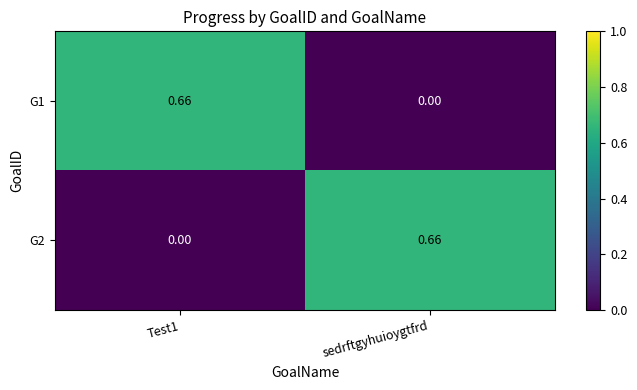

Is the value of G2 at sedrftgyhuioygtfrd greater than the value of G1 at sedrftgyhuioygtfrd?

Yes